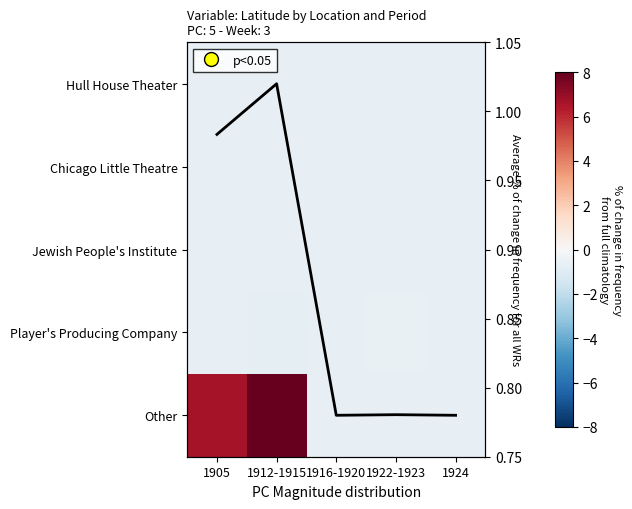

Which series has the largest total across all categories?

Other